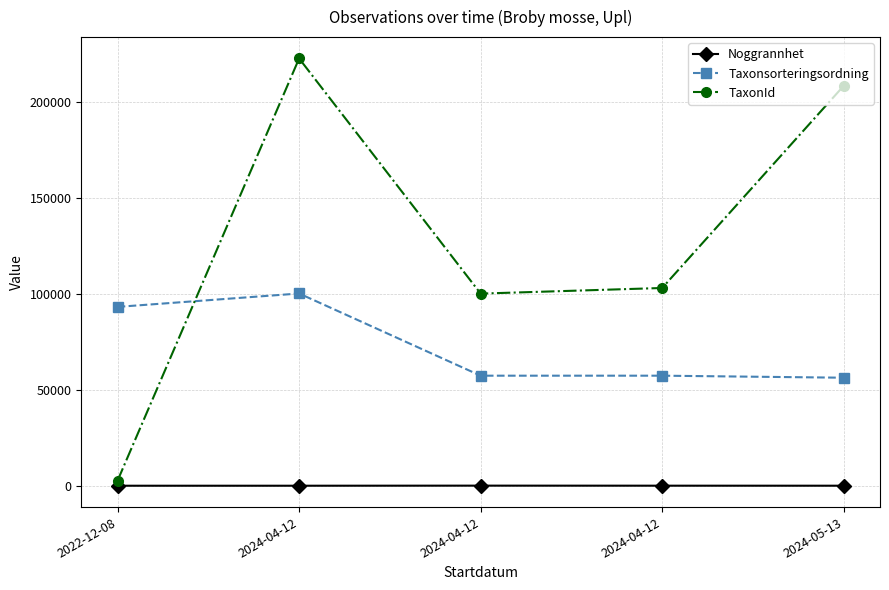

What is the value of the Noggrannhet point at the 5th from the left?

13